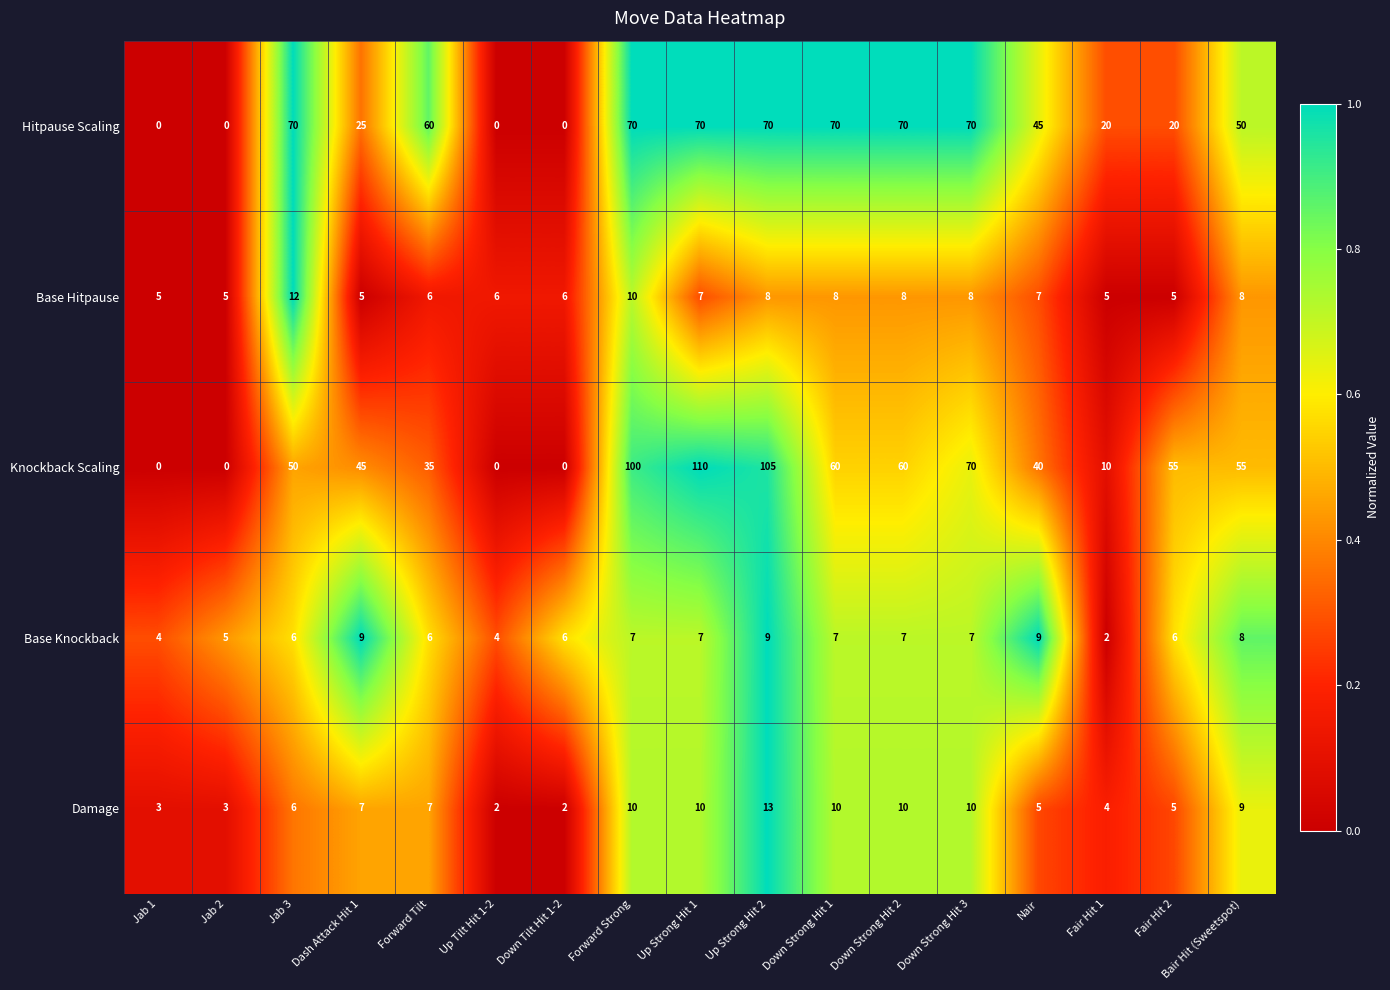

What is the total value across all series at Bair Hit (Sweetspot)?

130